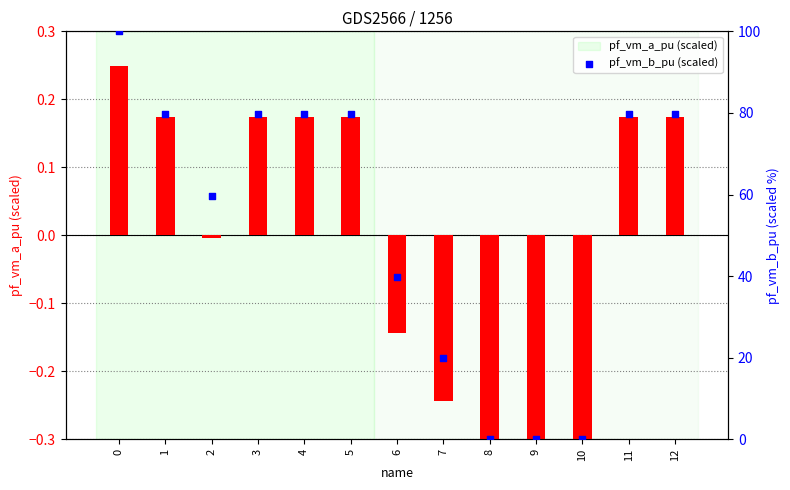

What are all the series names shown in the legend?

pf_vm_a_pu (scaled), pf_vm_b_pu (scaled)